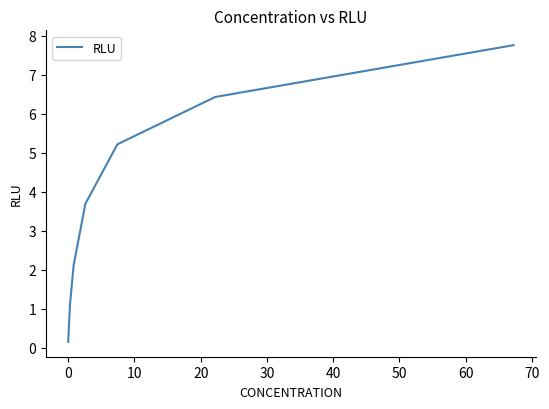

What is the greatest value displayed?

7.8